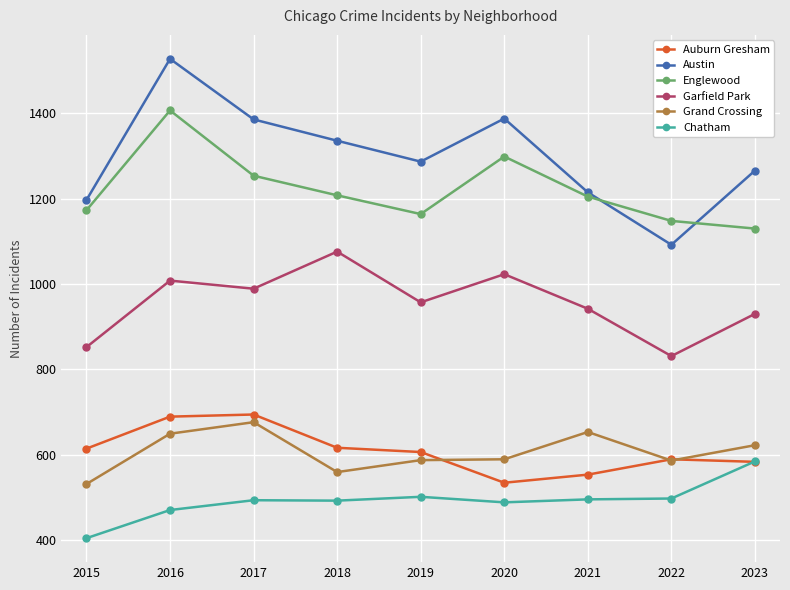

What is the difference between the maximum and minimum values in the Englewood series?

277